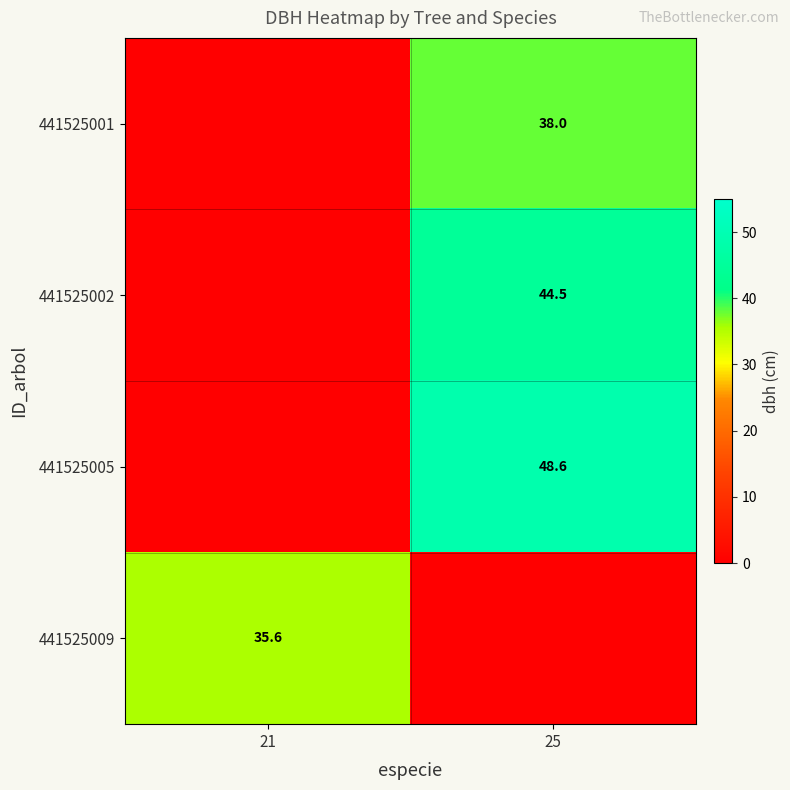

At how many categories does at least one series exceed 33?

2